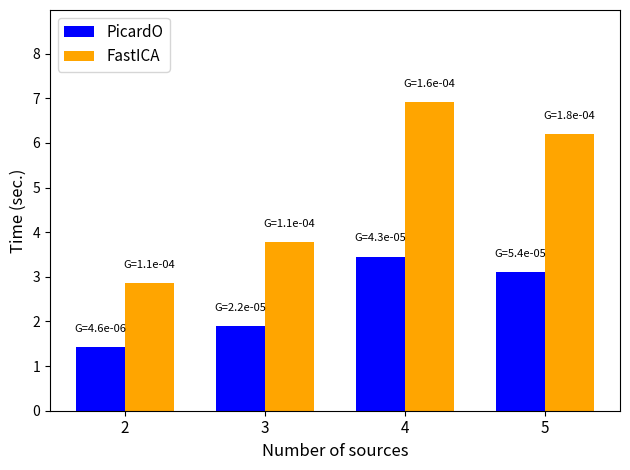

How many groups of bars are there?

4